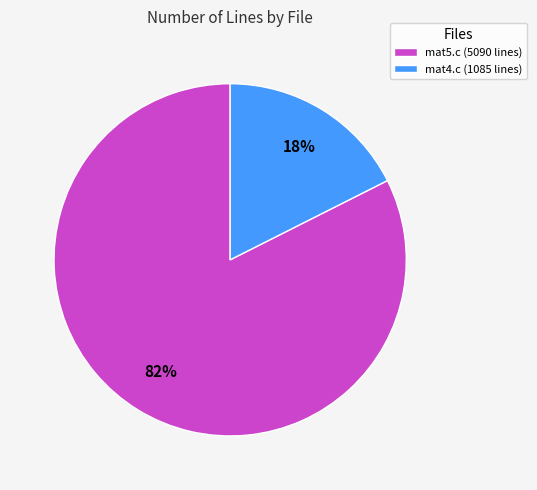

Is the sum of mat4.c (1085 lines) and mat5.c (5090 lines) greater than half?

Yes